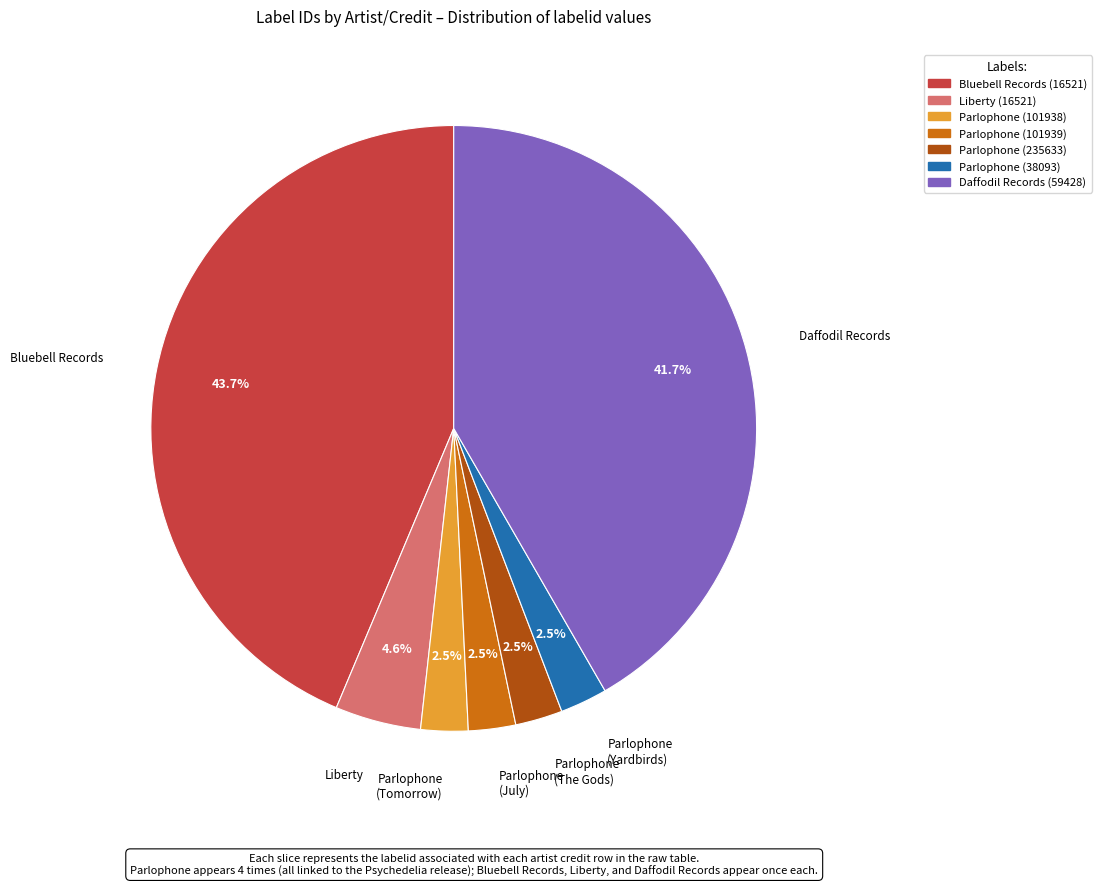

Approximately how many times larger is the value at Parlophone (38093) compared to Parlophone (101938)?

1.0